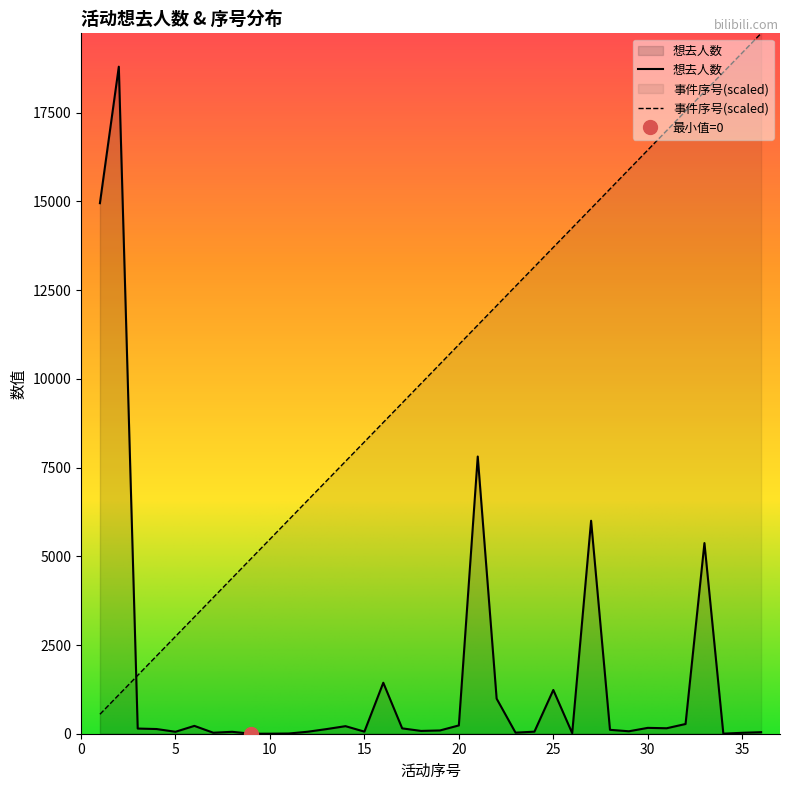

Which series has the largest range (max minus min)?

事件序号